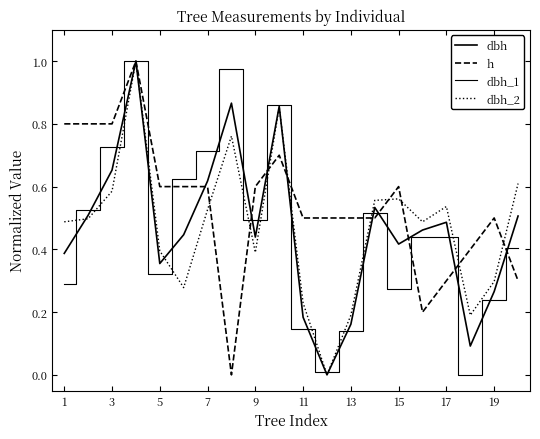

Is this an area chart (filled region under the line)?

No